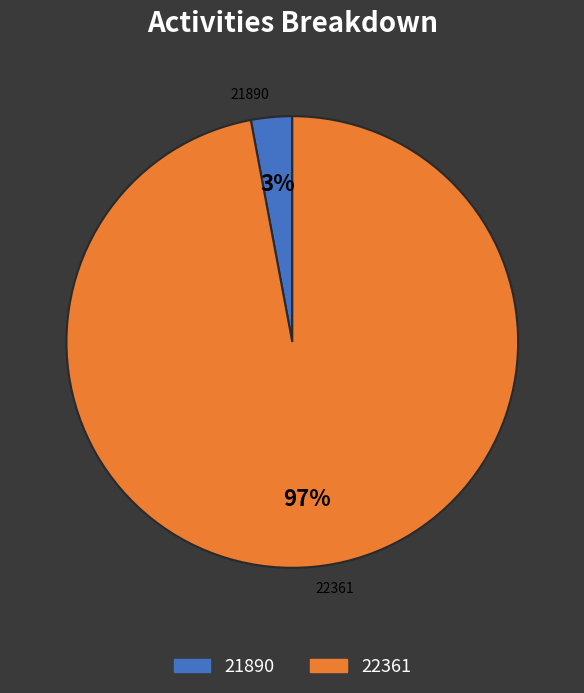

What percentage is the 21890 slice, to the nearest percent?

3%